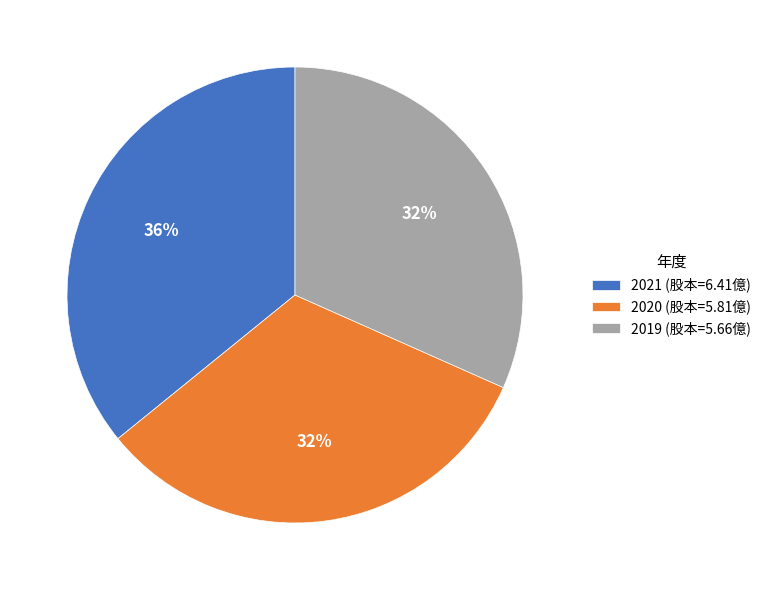

To the nearest percent, what is the average slice percentage?

33%